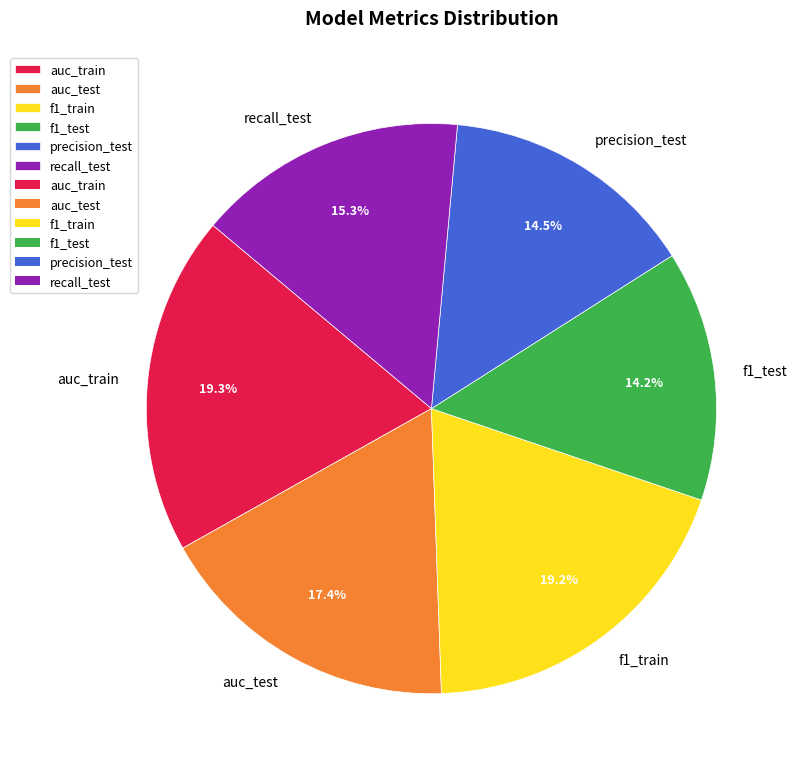

To the nearest percent, what is the average slice percentage?

17%